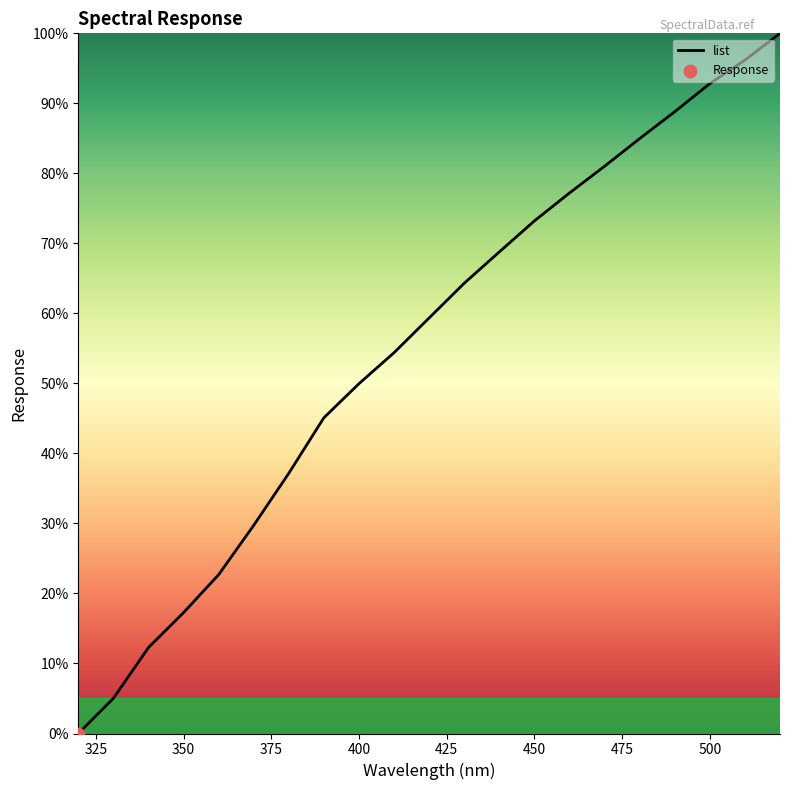

What is the difference between the maximum and minimum values?

100.0